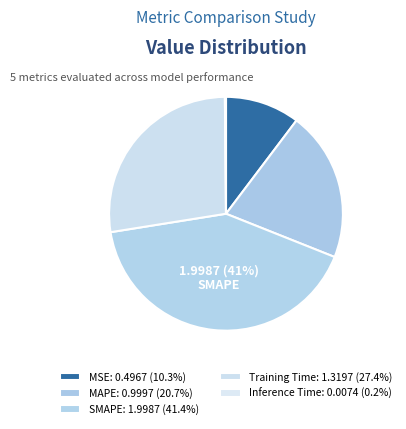

What is the smallest slice in the pie chart?

Inference Time